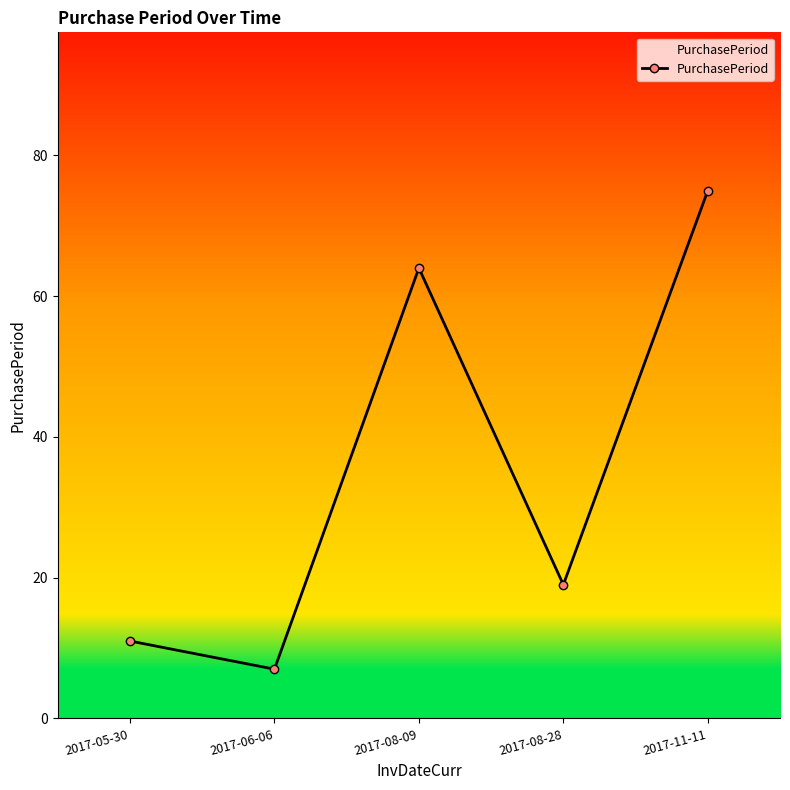

Which has a higher value, 2017-06-06 or 2017-08-09?

2017-08-09